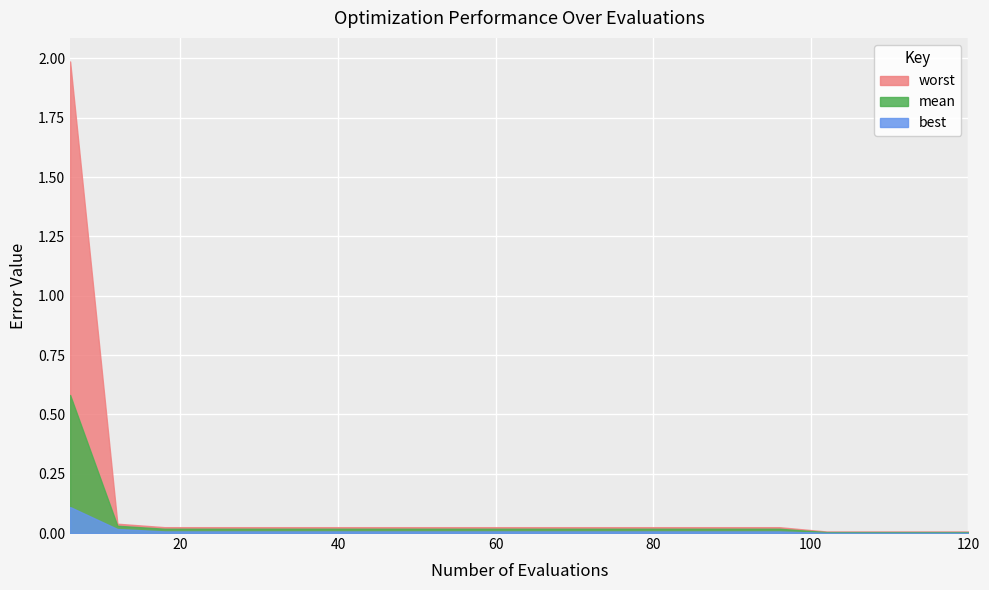

Is it true that worst equals 0.0 at 54?

False